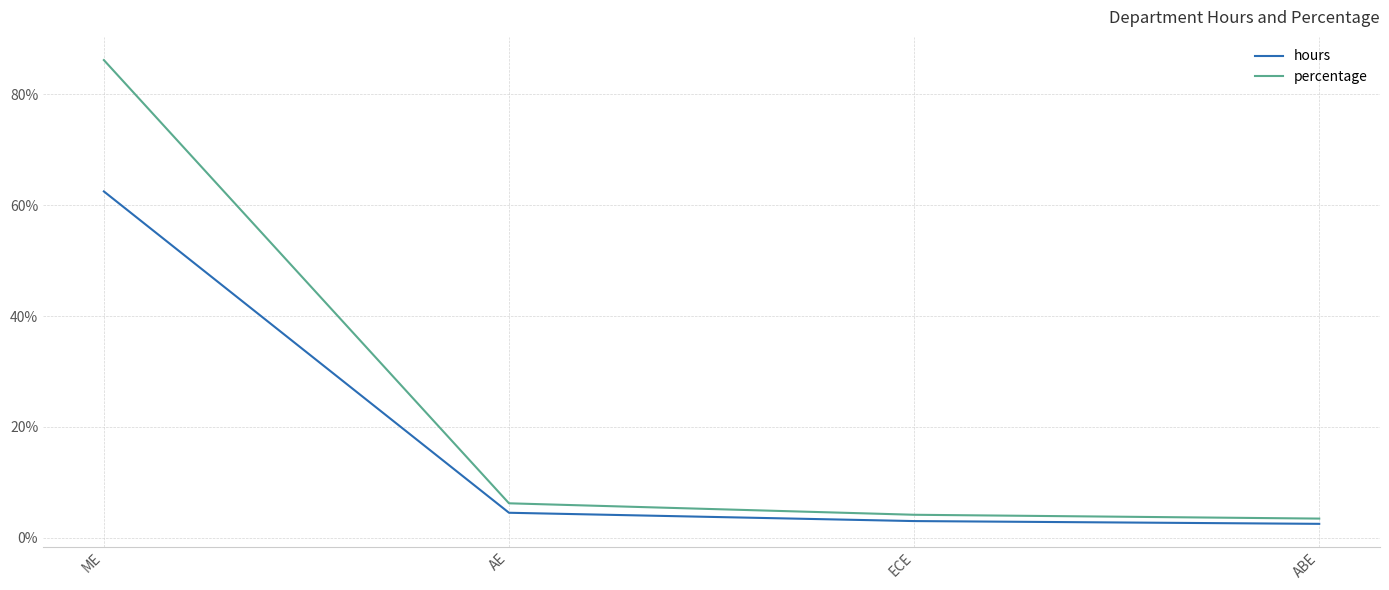

Reading right to left, extract all data points from this chart.

hours: 2.5	3.0	4.5	62.5
percentage: 3.4	4.1	6.2	86.2